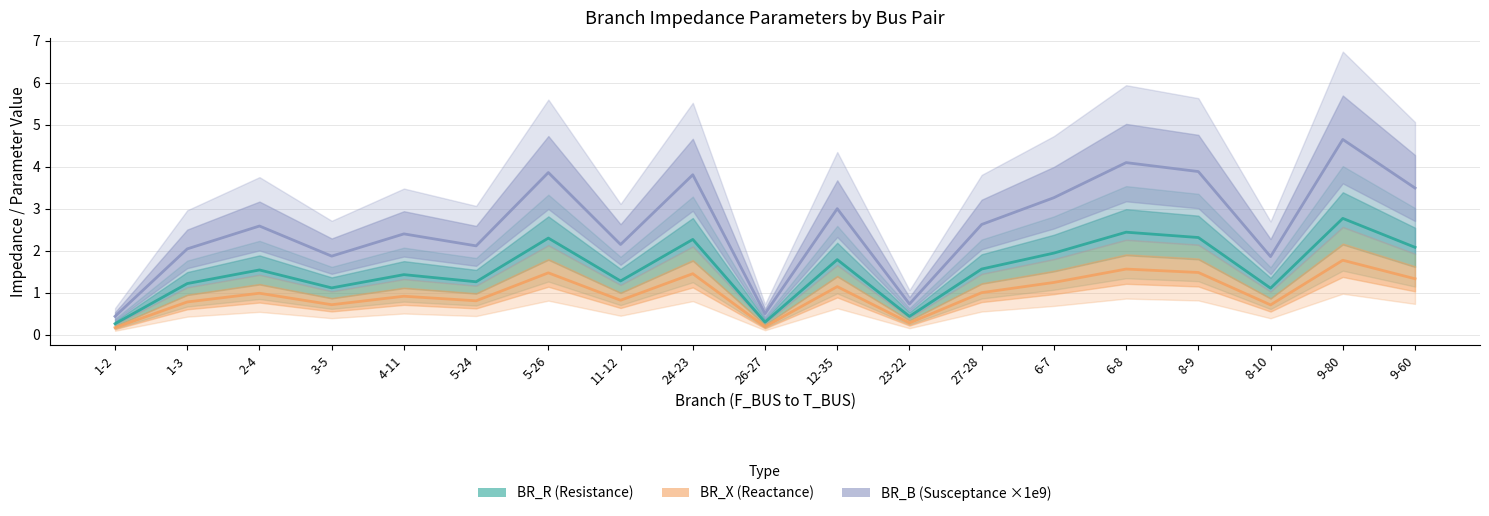

True or false: BR_X (Reactance) and BR_B (Susceptance ×1e9) intersect in this chart.

False